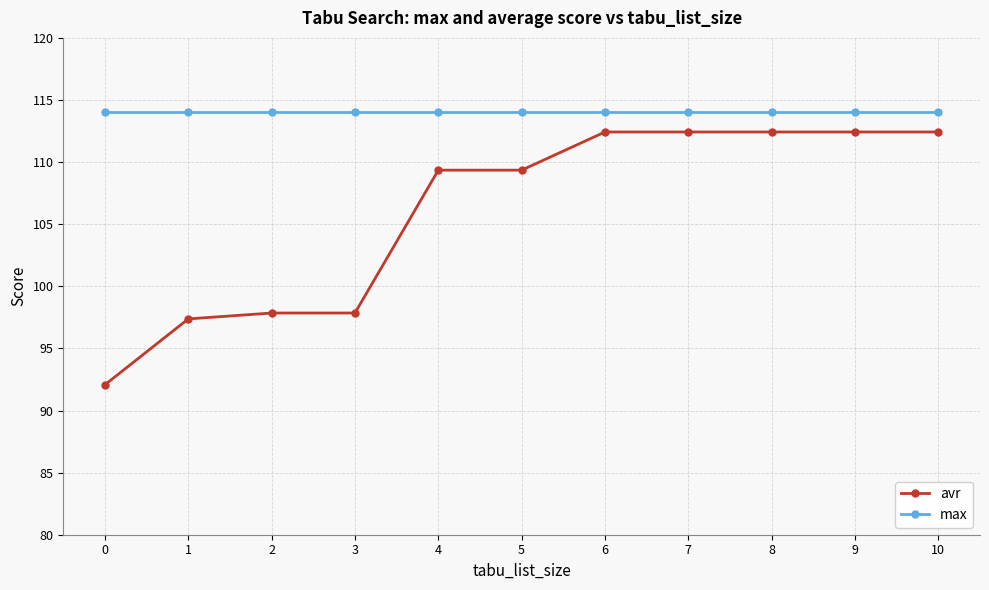

Between 4 and 7, which series saw the biggest shift?

avr